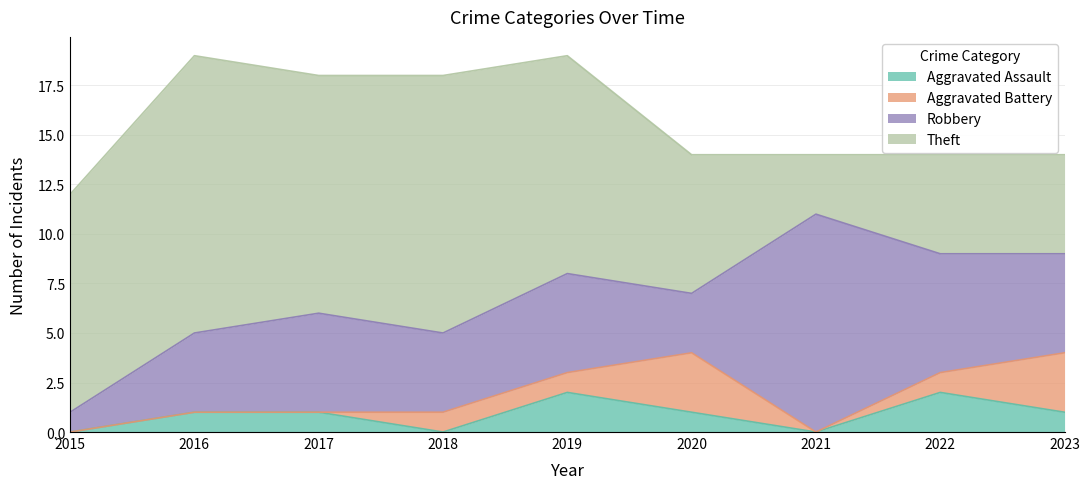

How many lines are shown in the chart?

4